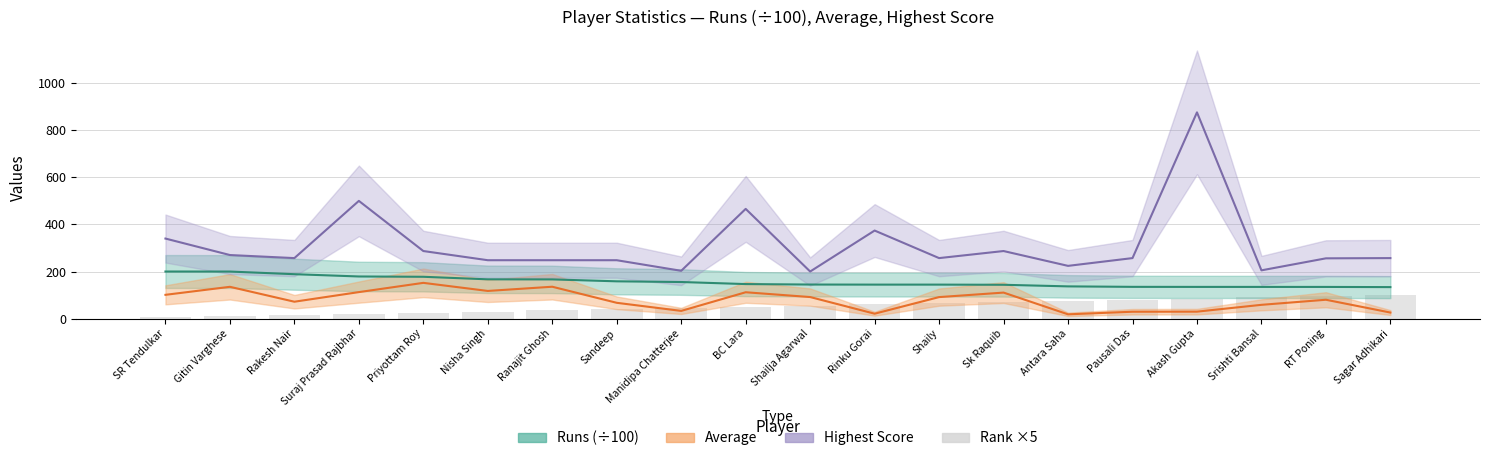

What is the average value?

52